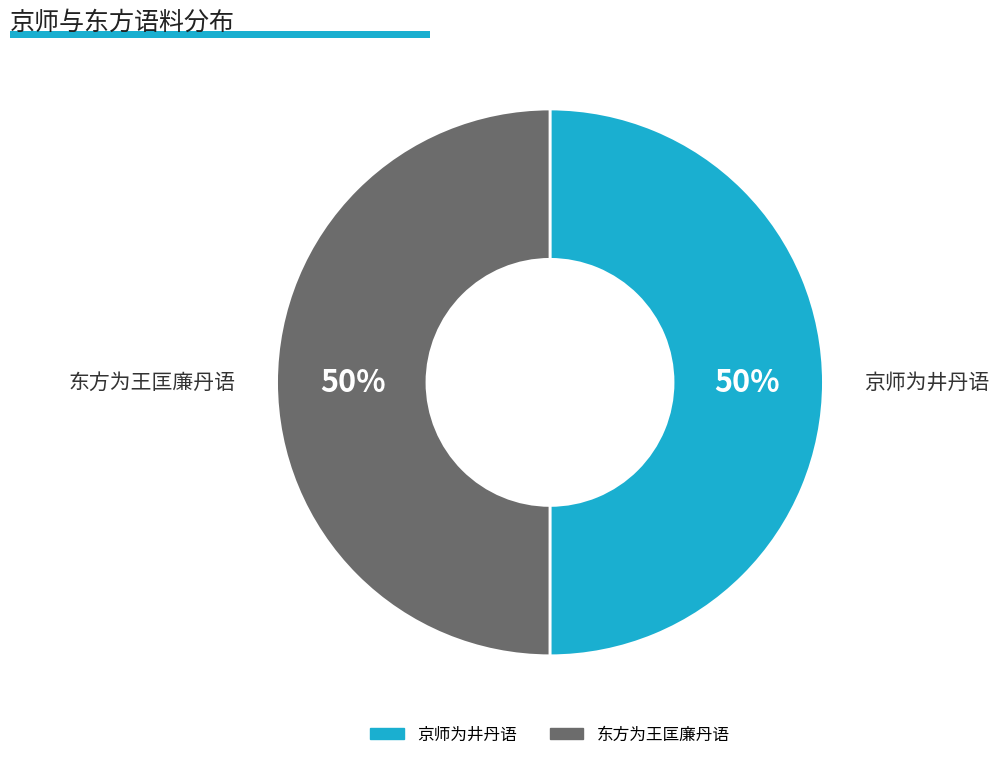

What is the ratio of the value at 东方为王匡廉丹语 to the value at 京师为井丹语?

1.0